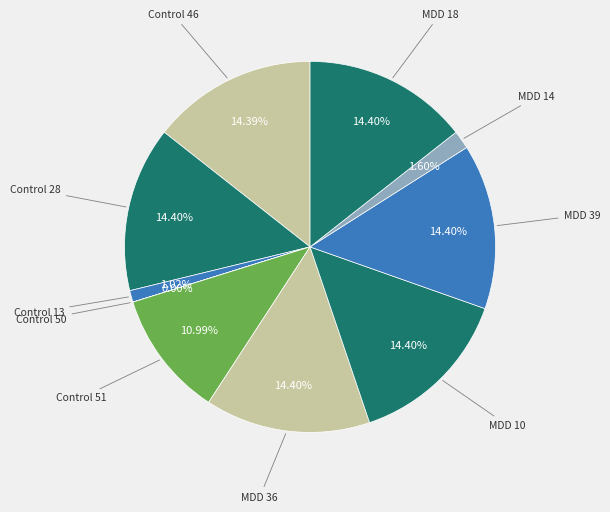

What is the smallest slice in the pie chart?

Control 50